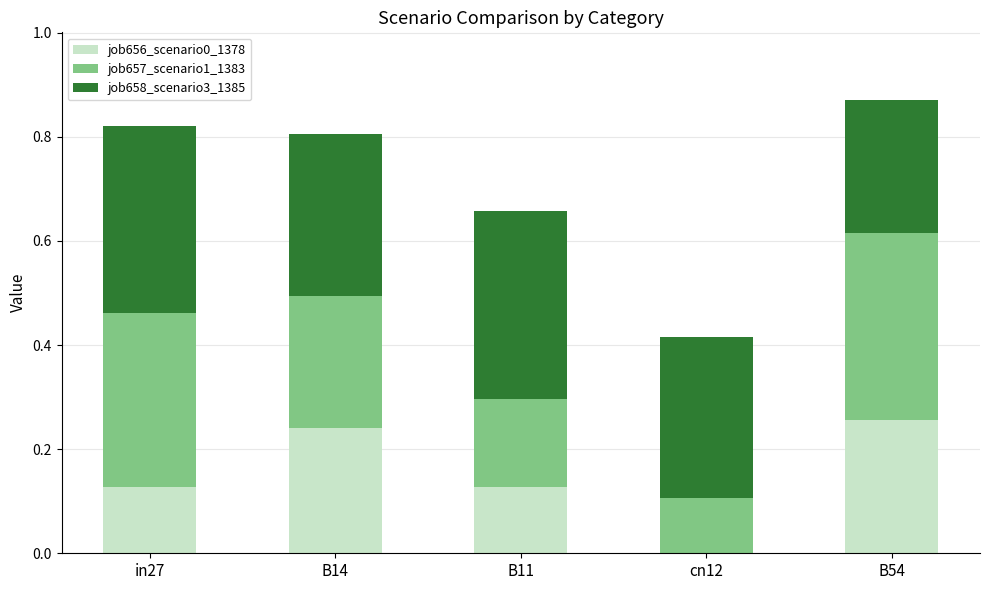

The job656_scenario0_1378 series shows 0.0 at in27. True or false?

False